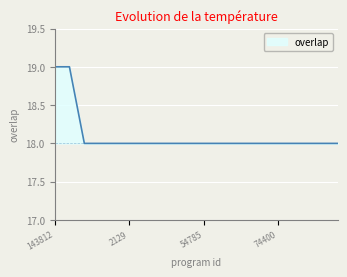

What is the greatest value displayed?

19